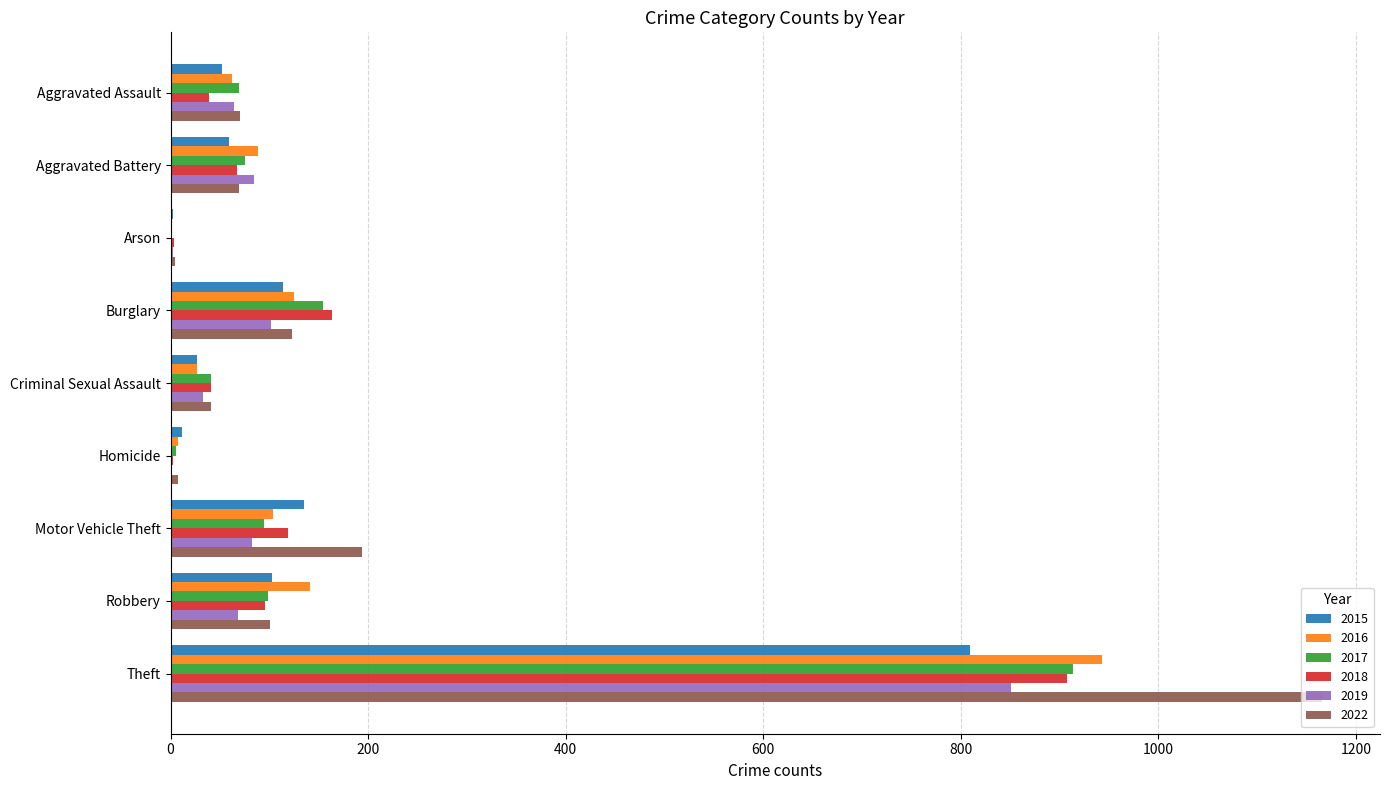

Where is 2017 nearest to the value 457?

Burglary